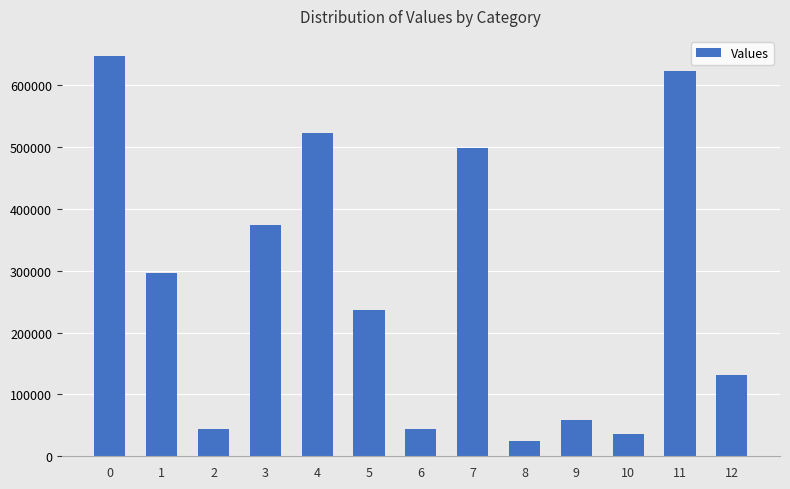

Which label corresponds to the smallest value in the chart?

8